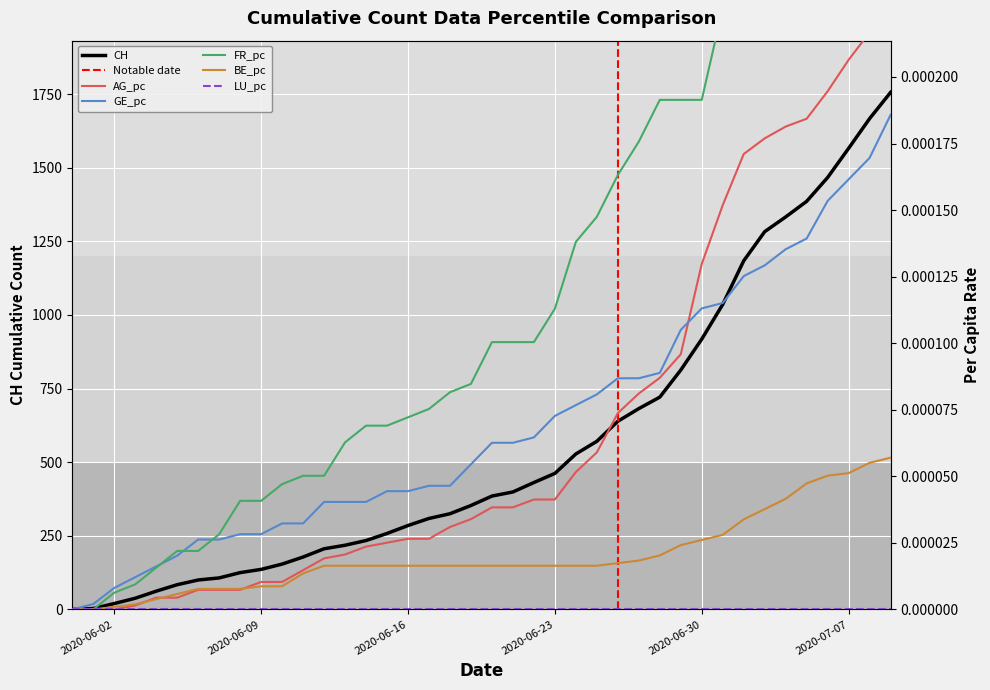

True or false: AG_pc has more than 1 points higher than both neighbors.

False